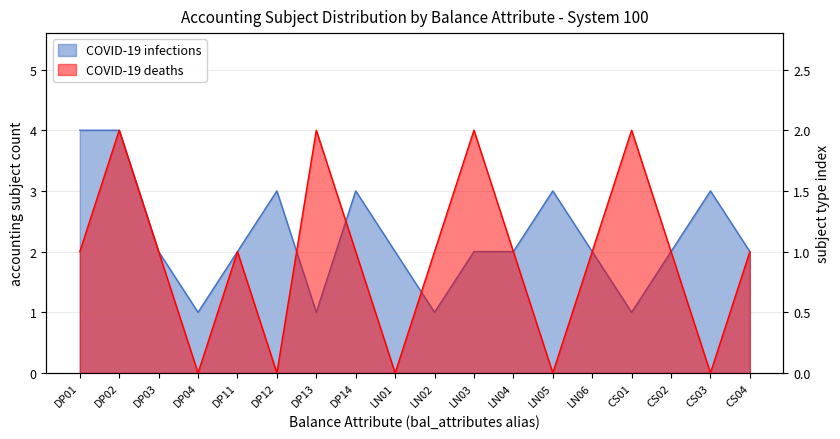

How many values in the COVID-19 infections series exceed 2?

6